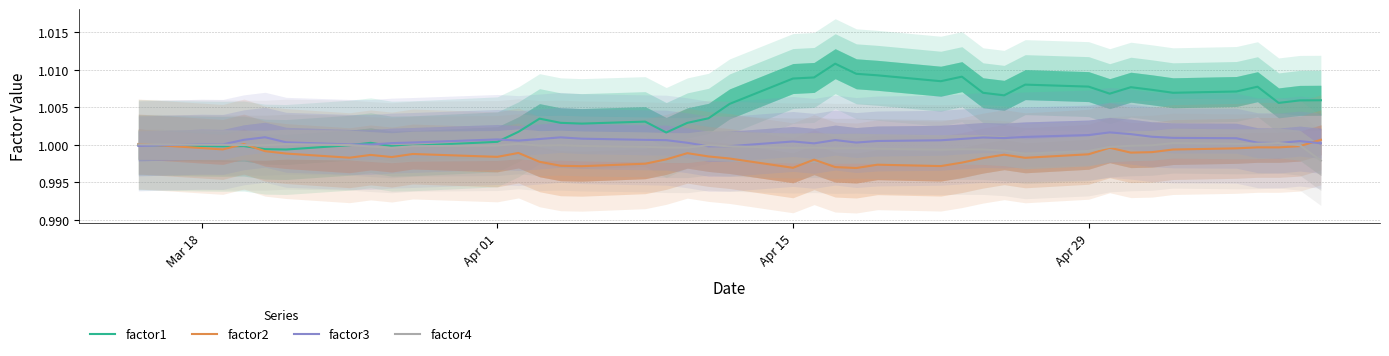

Is it true that factor1 equals 1.6 at Apr 15?

False